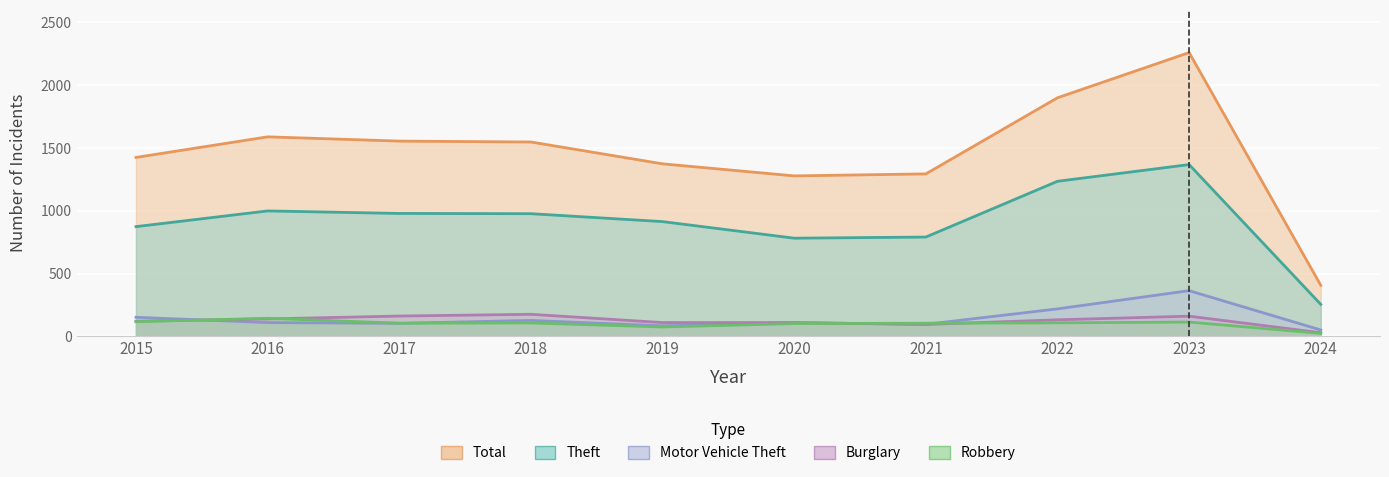

What is the value of the Total point at the 1st from the left?

1425